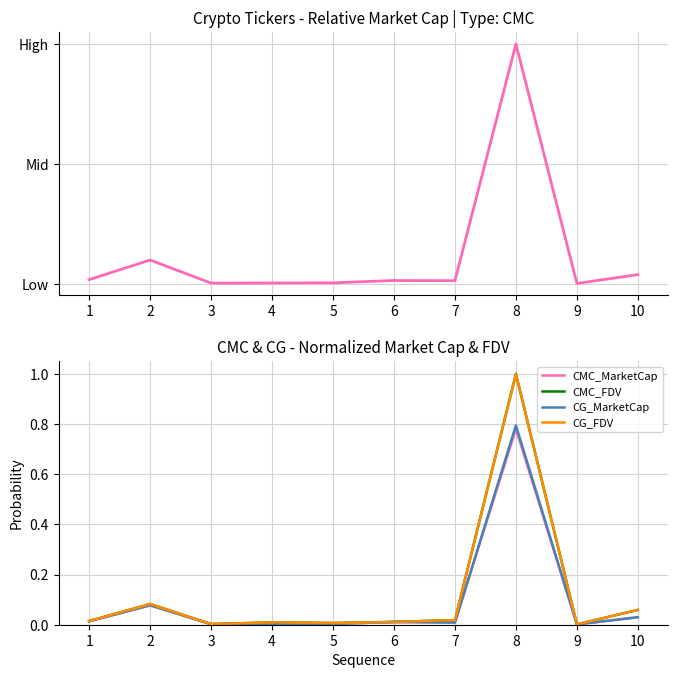

Is it true that CMC_FDV equals 0.0 at 6?

True